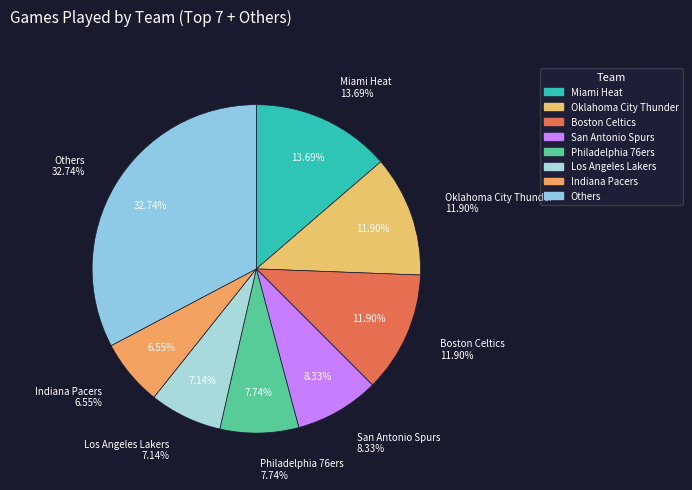

To the nearest percent, what portion does Miami Heat represent?

14%